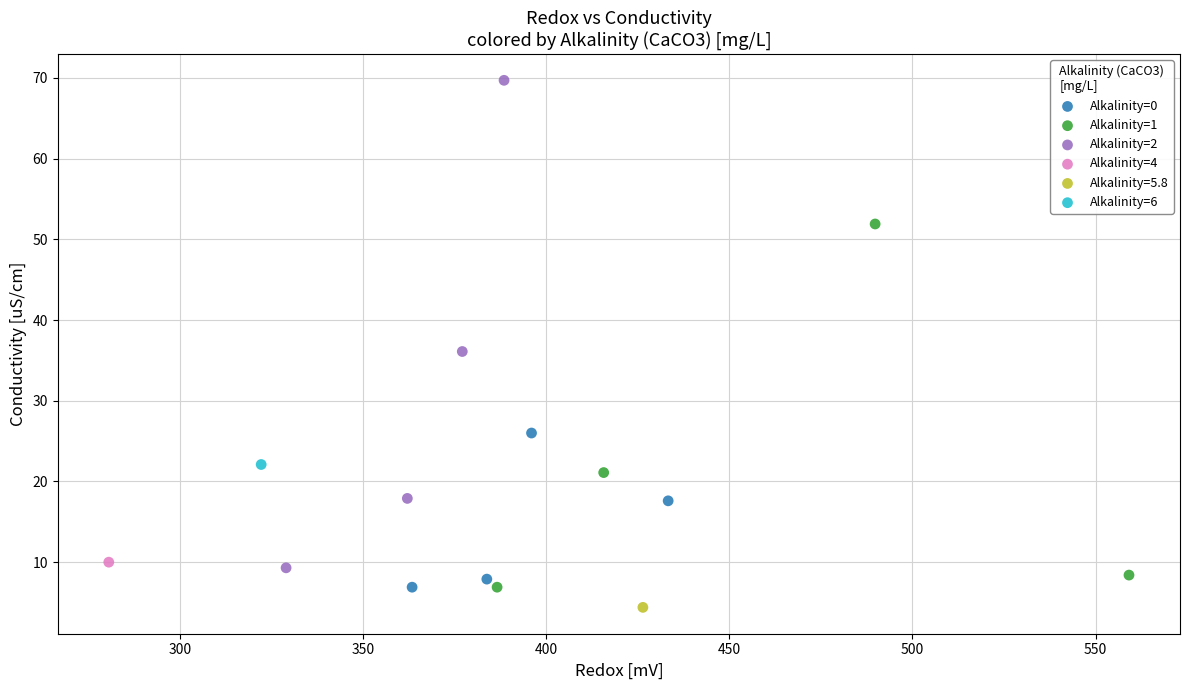

What are all the series names shown in the legend?

Alkalinity=0, Alkalinity=1, Alkalinity=2, Alkalinity=4, Alkalinity=5.8, Alkalinity=6